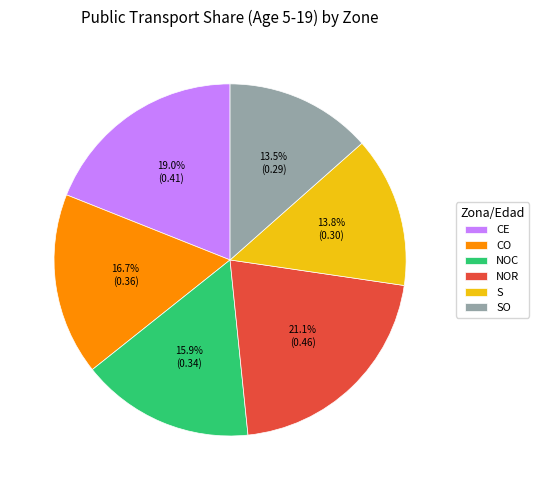

Between NOR and CO, which is larger?

NOR